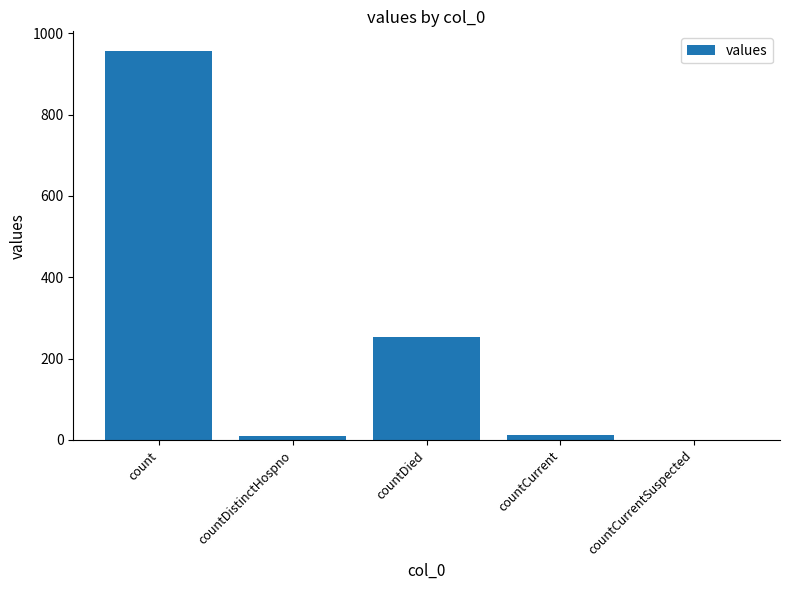

Are the bars grouped side by side (vs. stacked)?

No